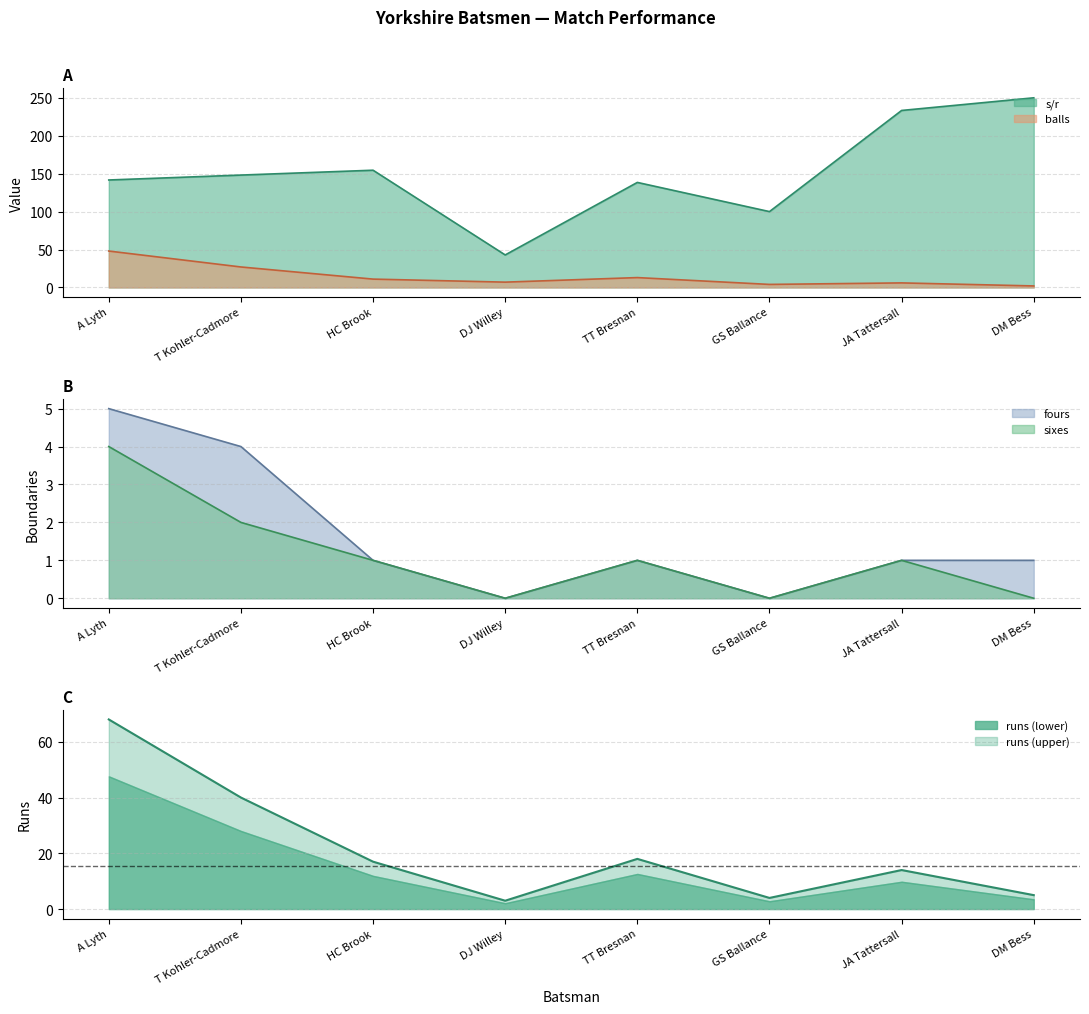

True or false: s/r and balls cross at least once.

False